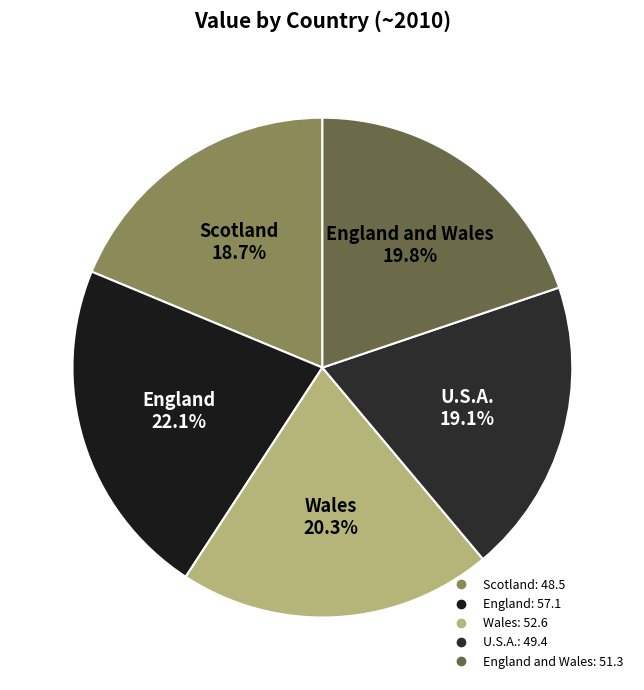

How many slices are in this pie chart?

5